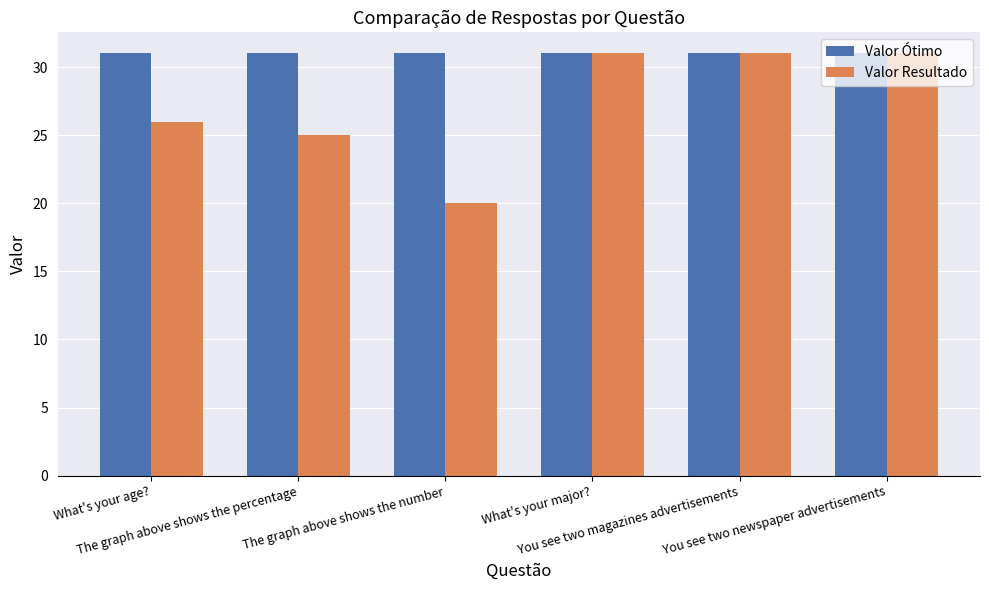

What is the sum of all Valor Ótimo values?

186